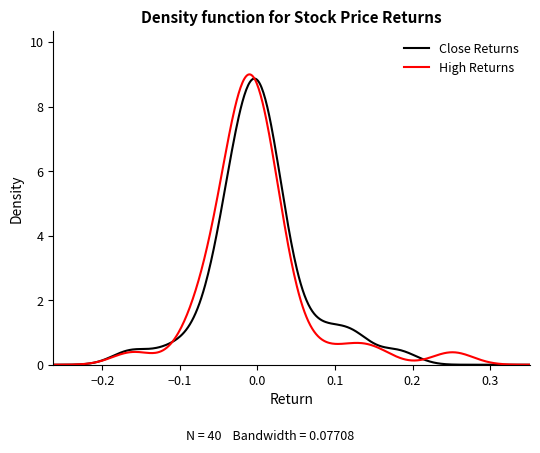

What is the maximum value shown in the chart?

9.0